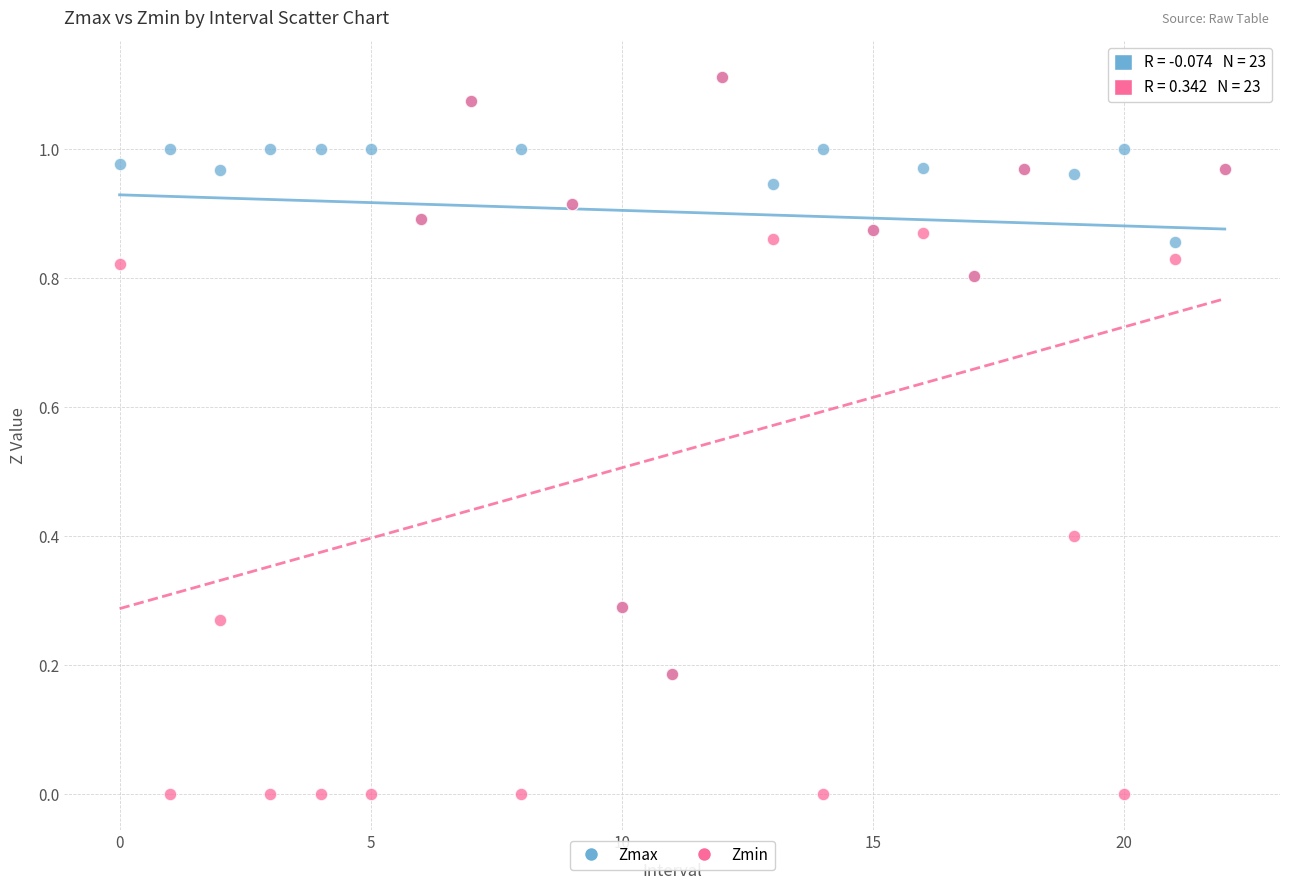

Which series reaches the minimum Y coordinate?

Zmin